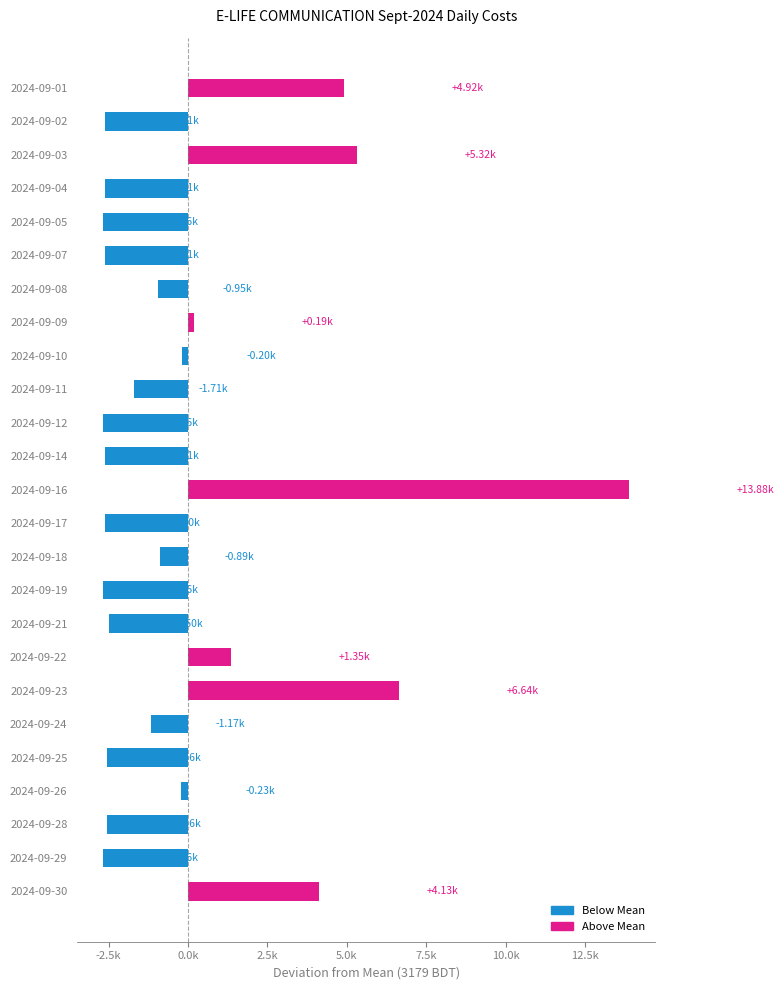

How many data points does each series have?

25